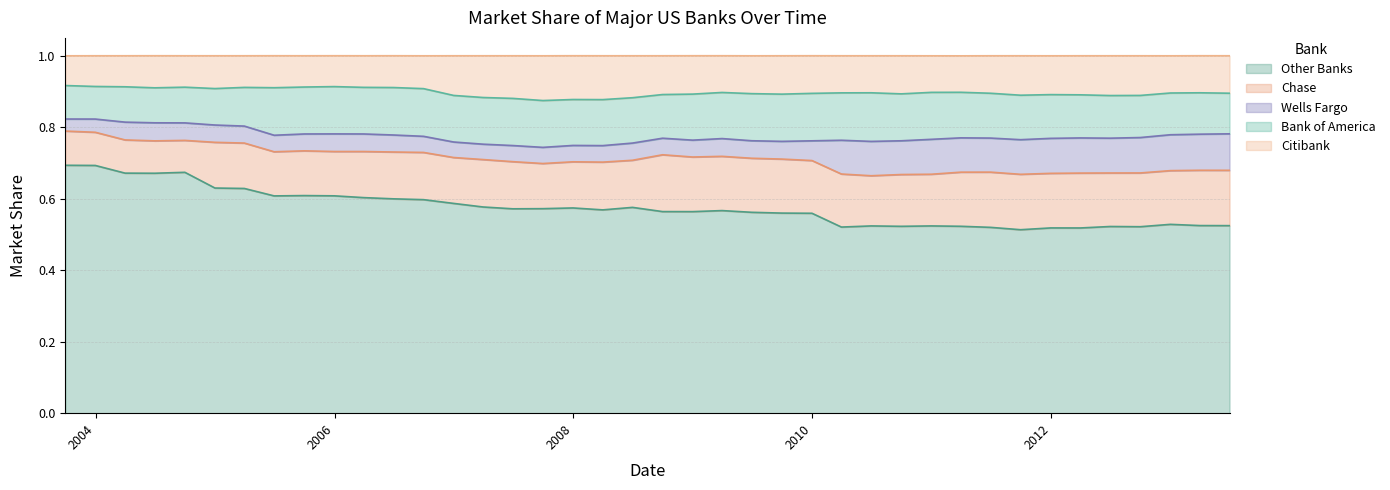

Which series has the largest total across all categories?

Other Banks